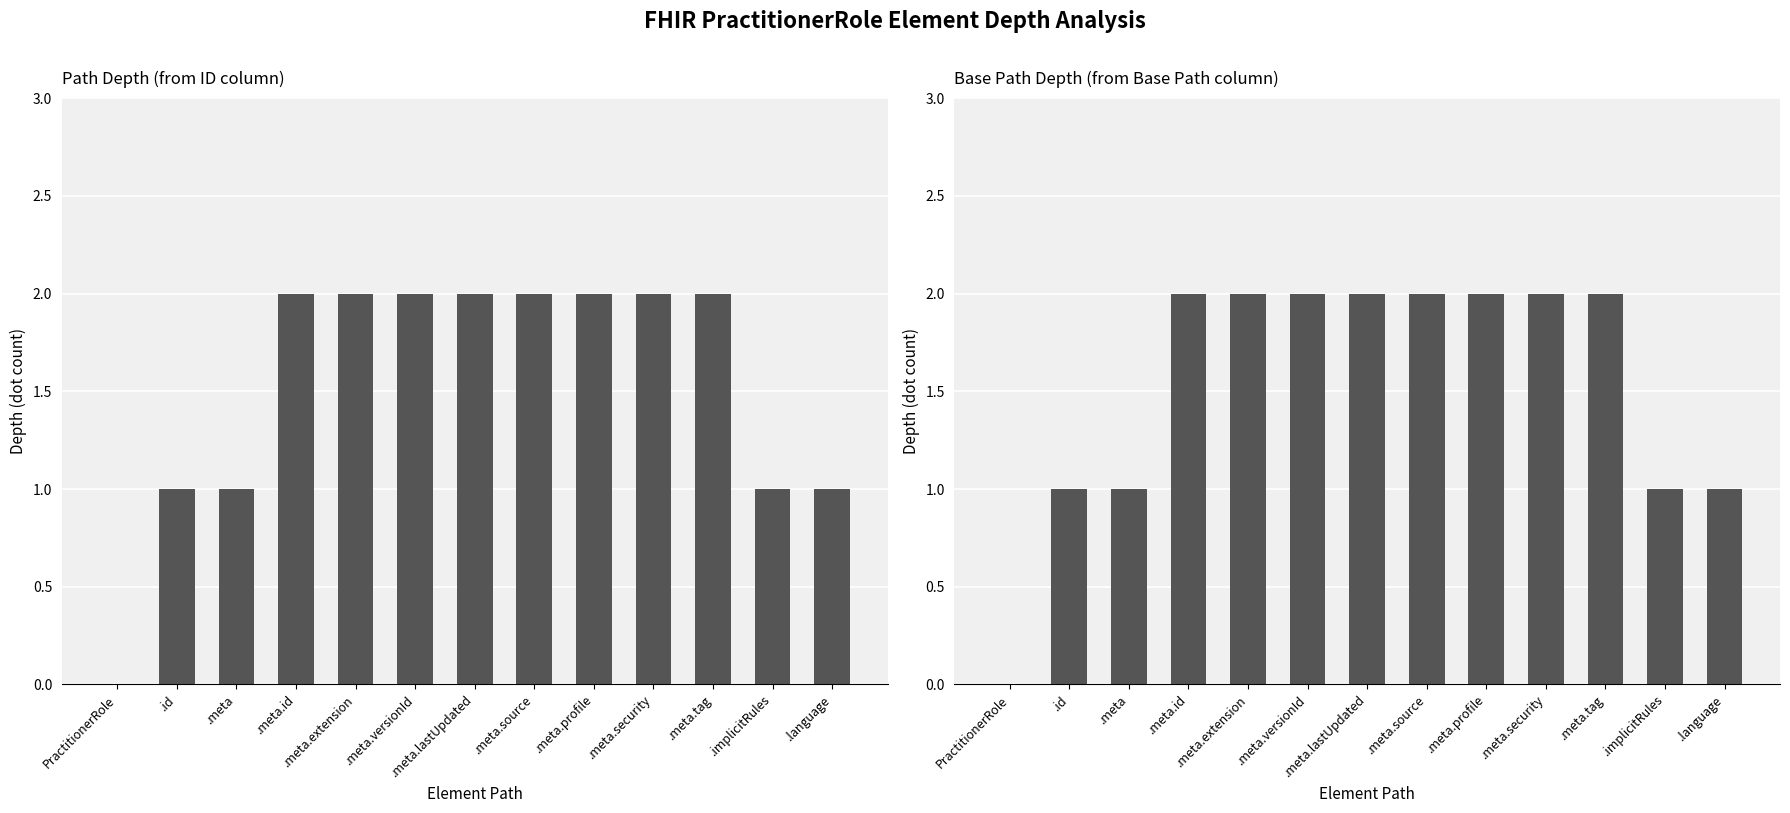

At which label is Base Min (path depth) closest to 1?

.id